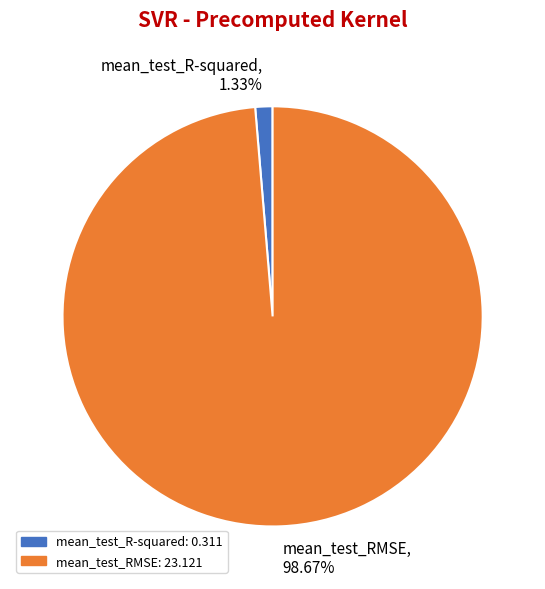

To the nearest percent, what is the combined percentage of mean_test_RMSE and mean_test_R-squared?

100%